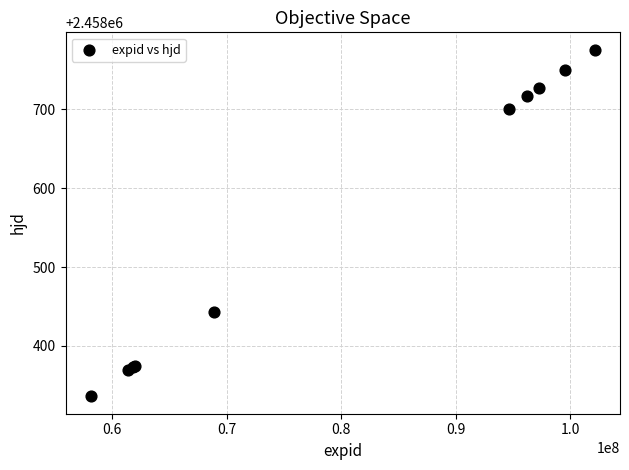

What Y value in the scatter plot is closest to 2458555?

2458443.6